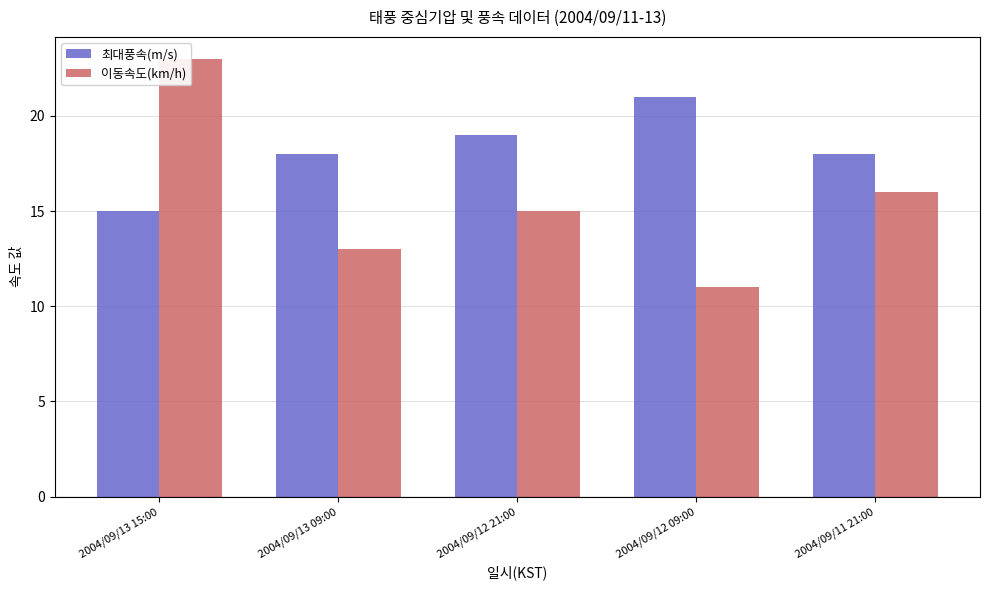

Which category has the highest value in the 최대풍속(m/s) series?

2004/09/12 09:00